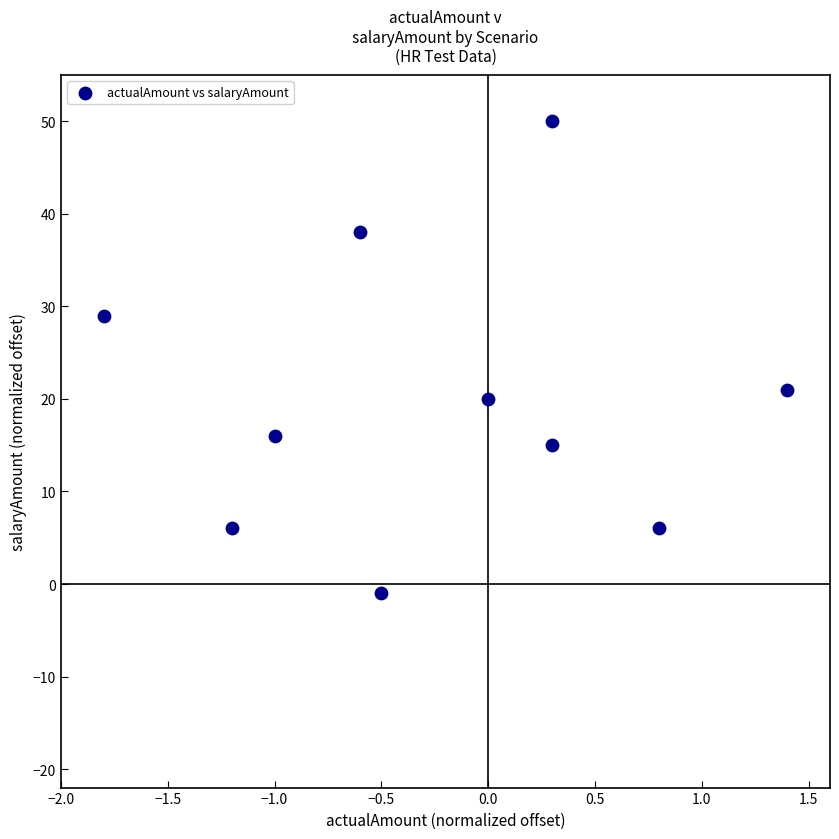

What is the range of Y values (max minus min)?

51